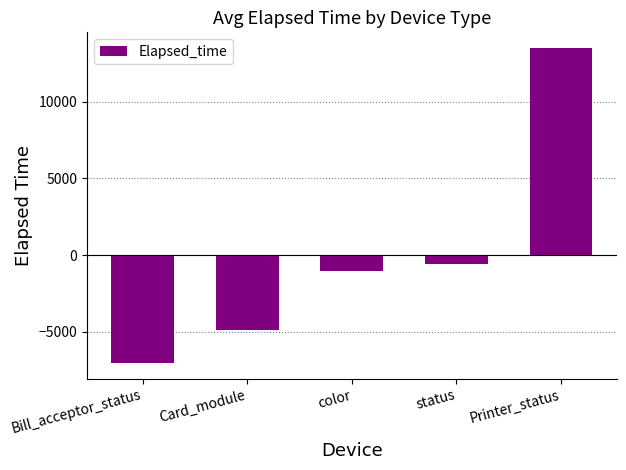

Is it true that the value at Printer_status is 21615.6?

False